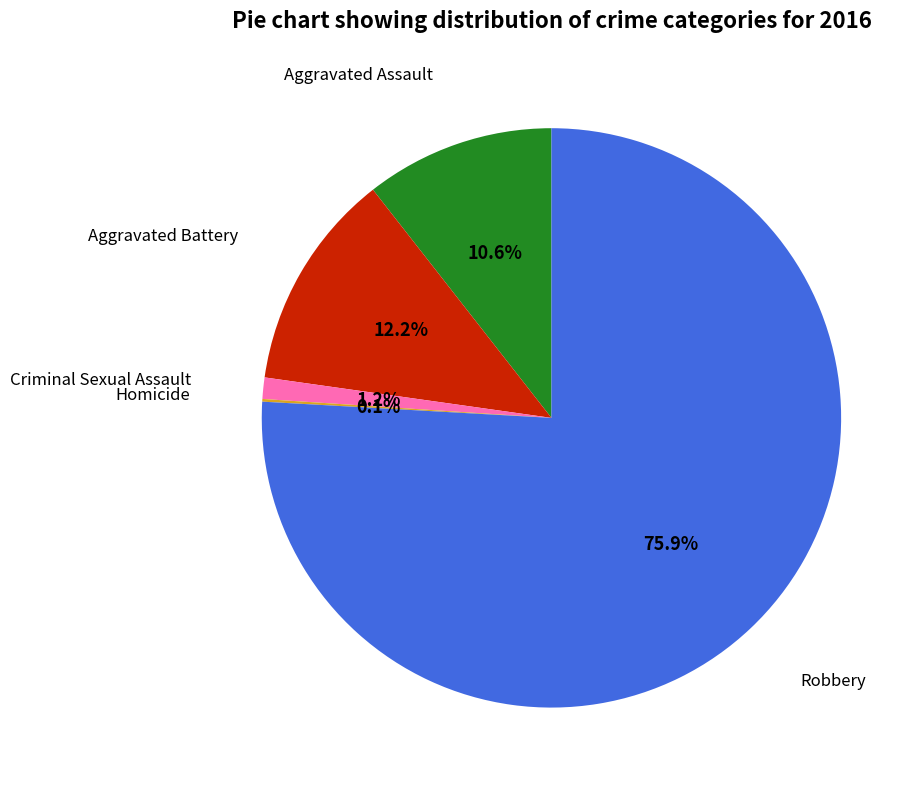

Is there a majority slice in this chart?

Yes